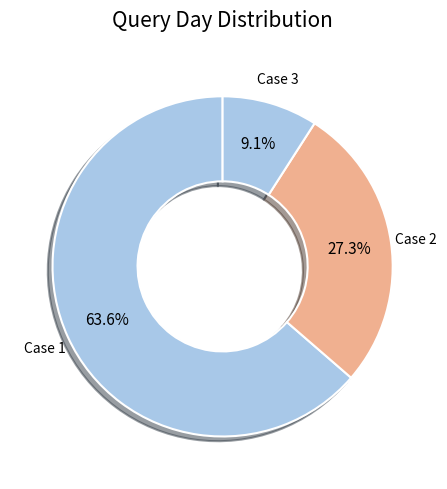

How many slices are in this pie chart?

3